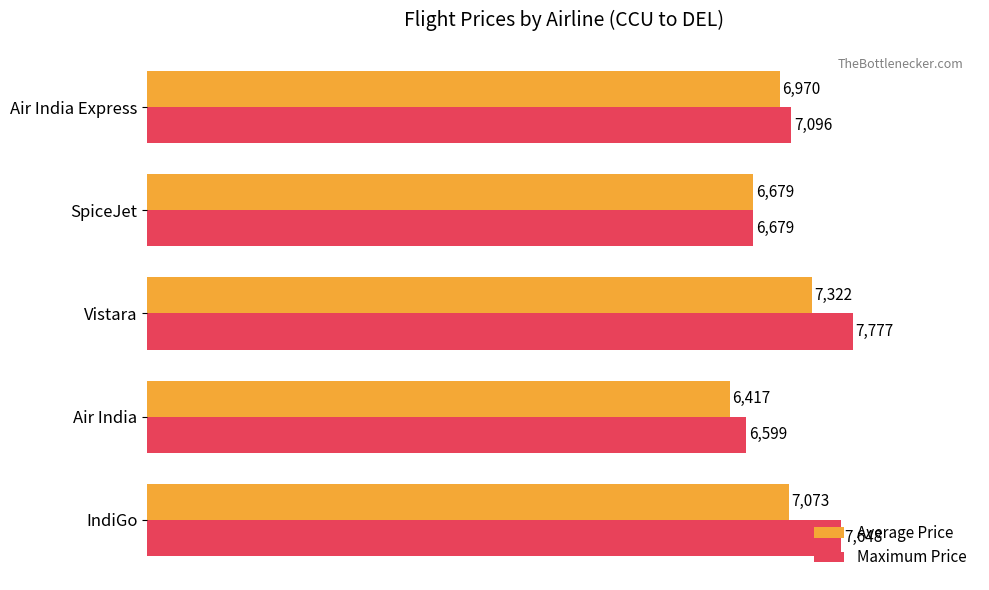

List the series in order of their peak value, highest first.

Maximum Price, Average Price